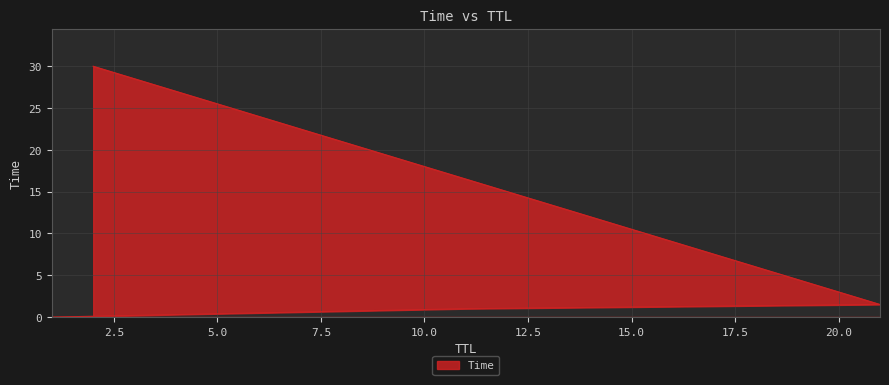

What is the label of the 4th point from the left?

2